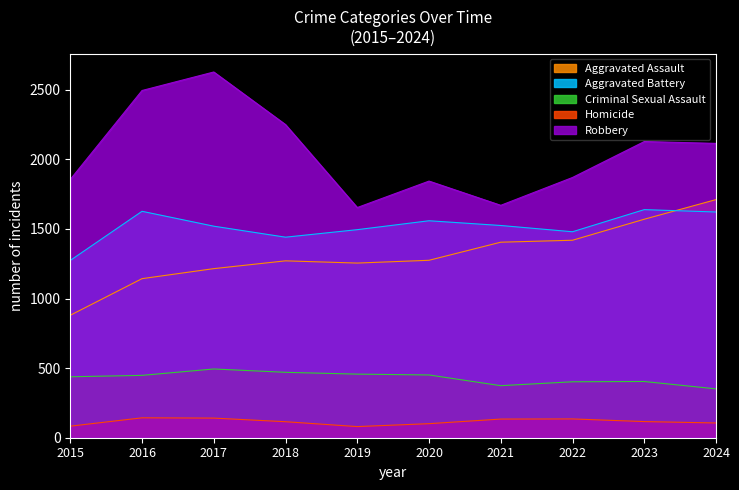

At which label is Criminal Sexual Assault closest to 422?

2015